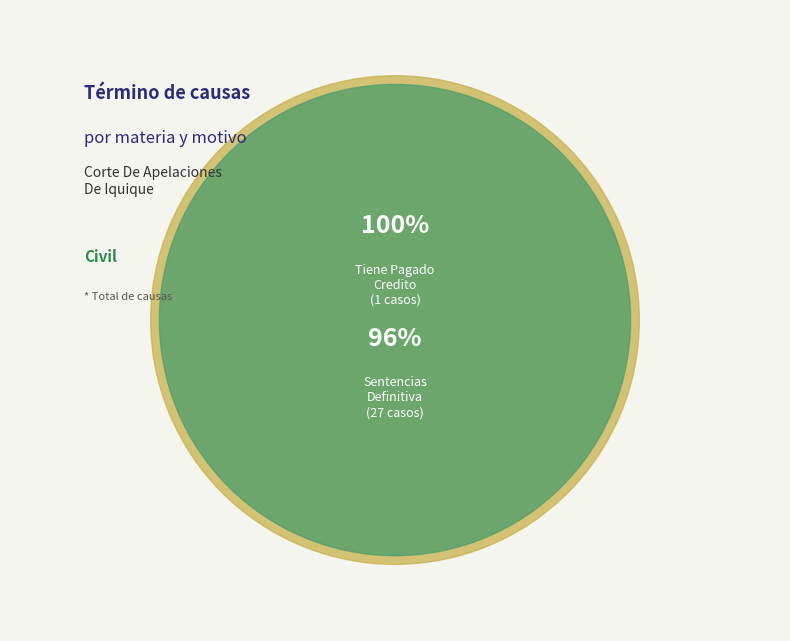

Which slice represents more than half of the pie?

Sentencias Definitiva